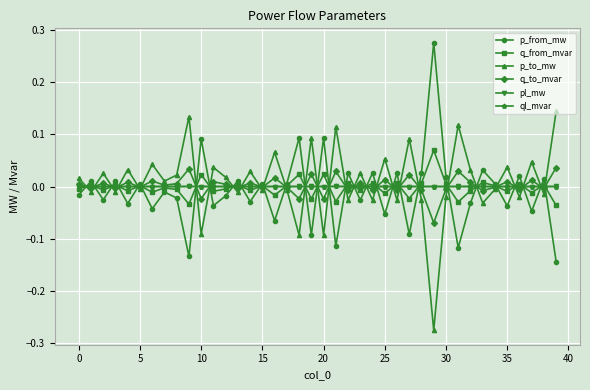

True or false: ql_mvar has more than 0 interior local peaks.

True